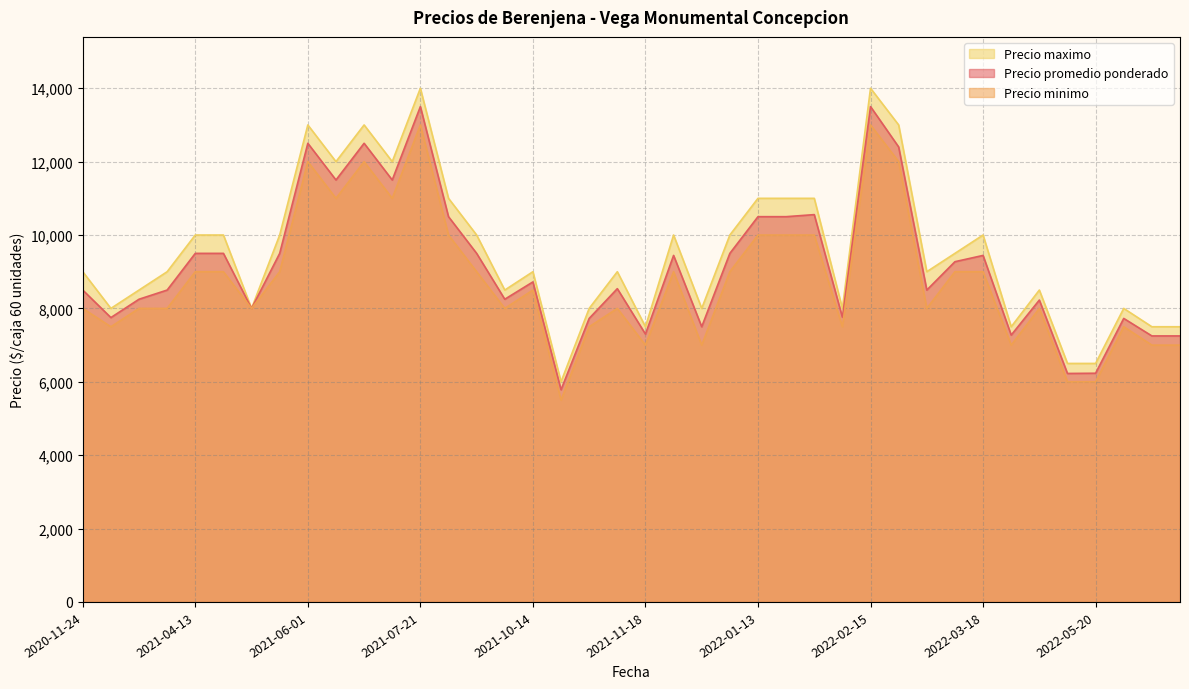

Between 2020-12-29 and 2021-05-04, which is larger?

2021-05-04